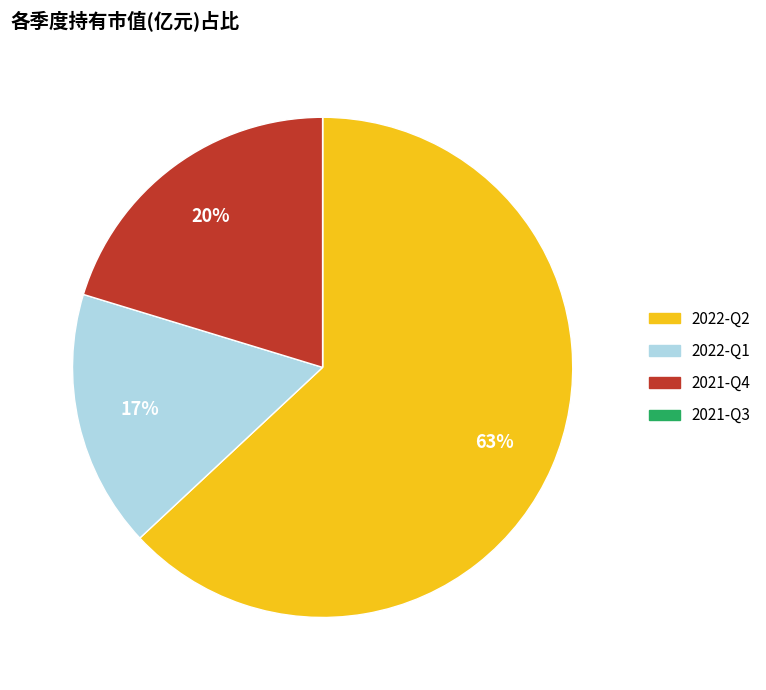

To the nearest percent, what portion does 2022-Q1 represent?

17%